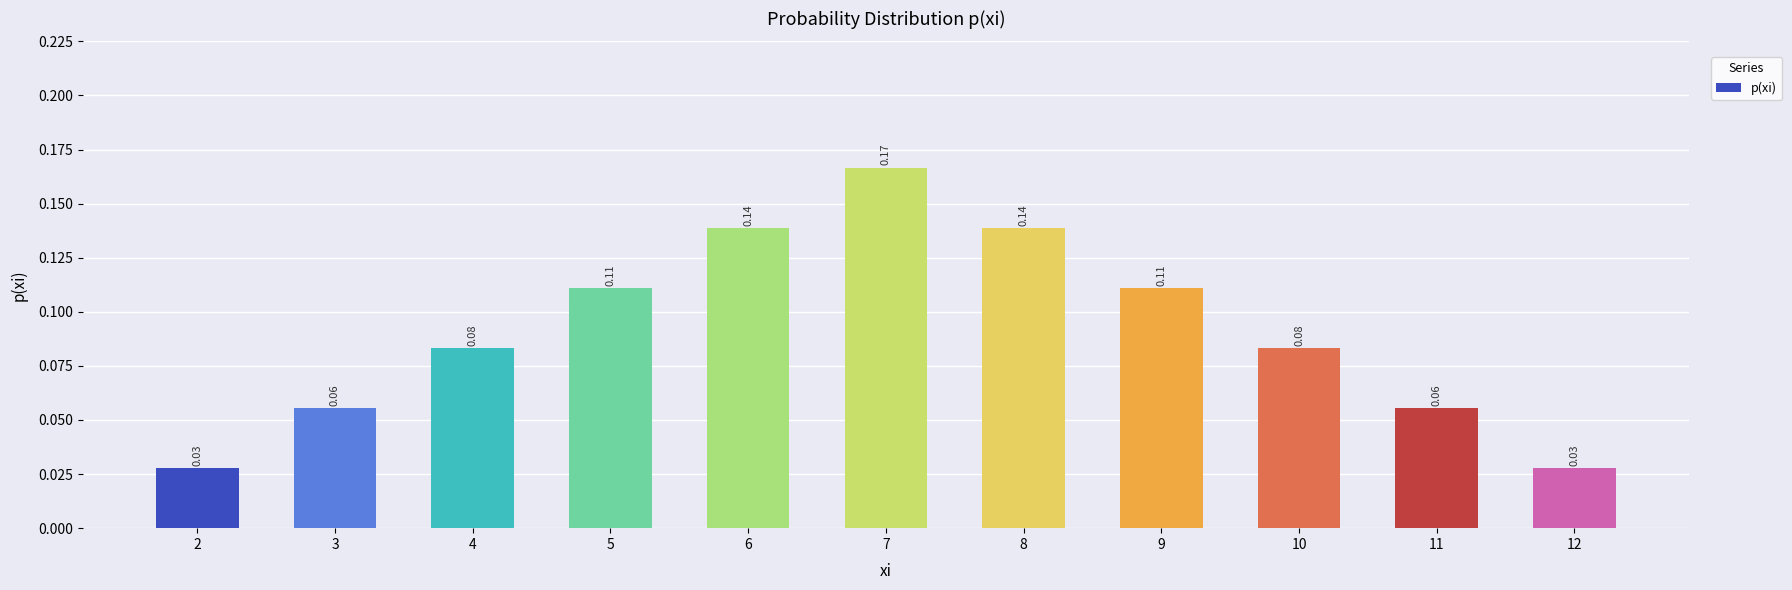

What is the sum of all values?

1.0